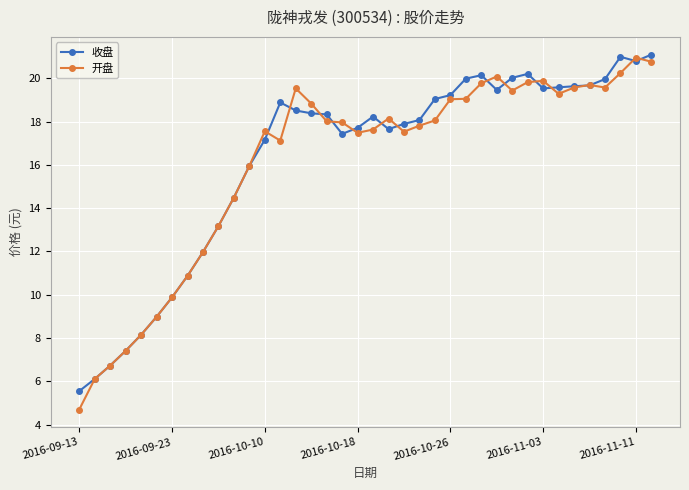

Which series has the widest spread of values?

开盘